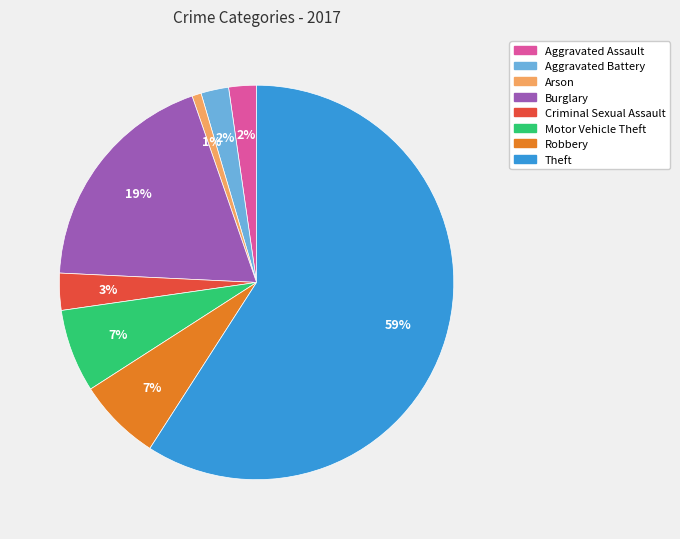

Between Aggravated Battery and Motor Vehicle Theft, which is larger?

Motor Vehicle Theft